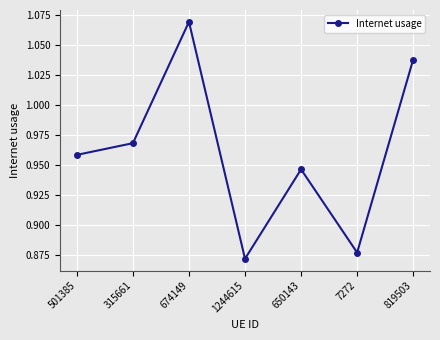

What is the sum of the values at 674149 and 819503?

2.1